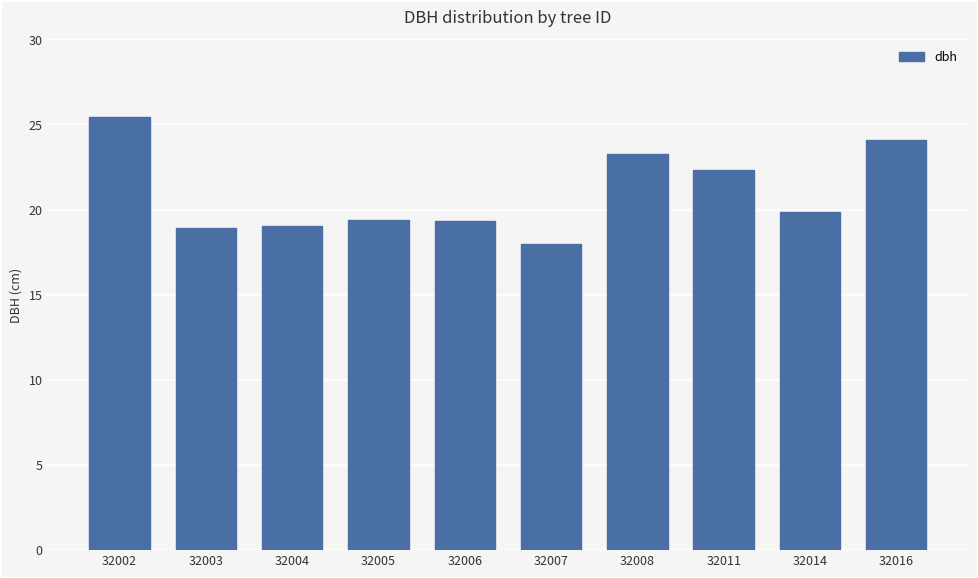

Approximately how many times larger is the value at 32008 compared to 32006?

1.2